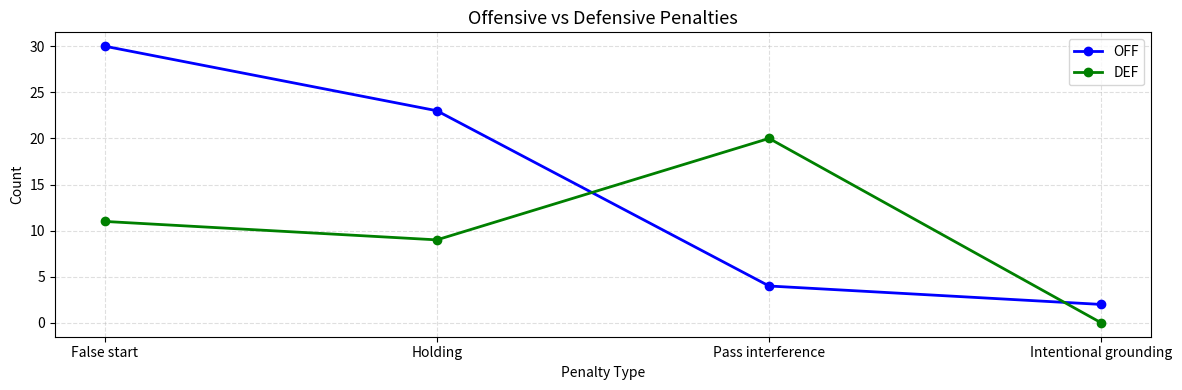

What is the total value across all series at Intentional grounding?

2